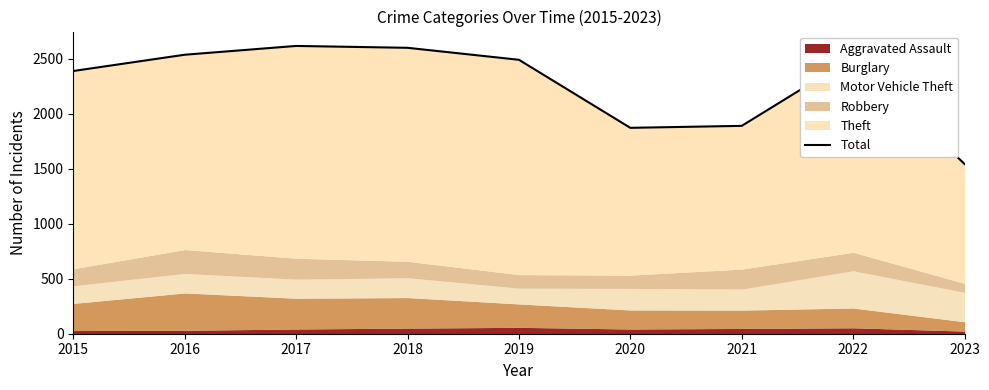

What value does the data have at 2019?

2492